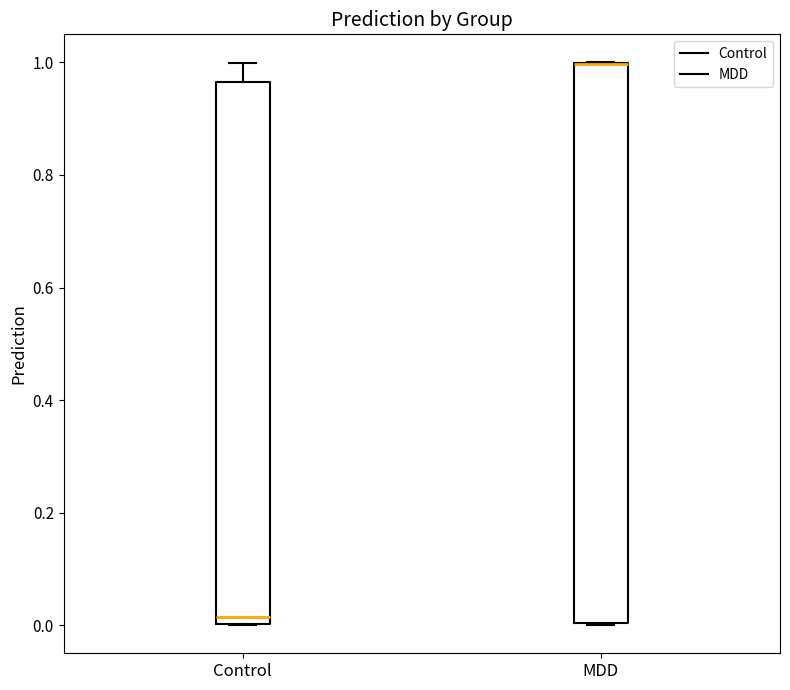

Where is the lower edge of the box for MDD on the y-axis? The values are not printed on the chart, so give them approximately, as read against the axis.

0.00